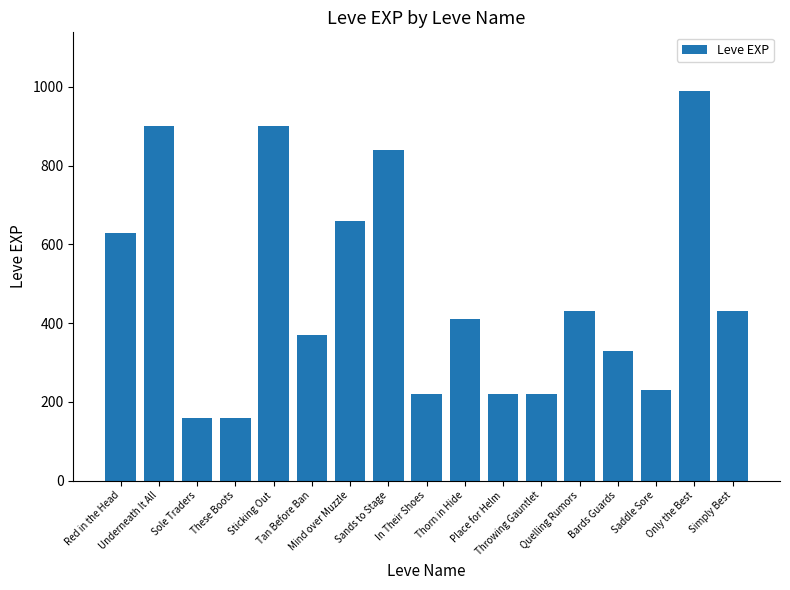

What is the greatest value displayed?

990